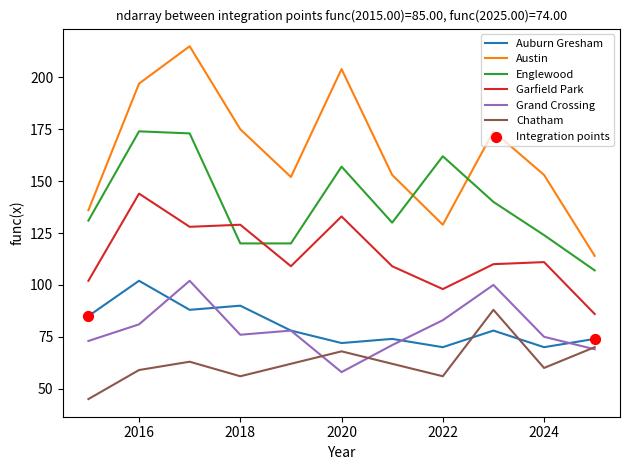

Which series has the largest range (max minus min)?

Austin